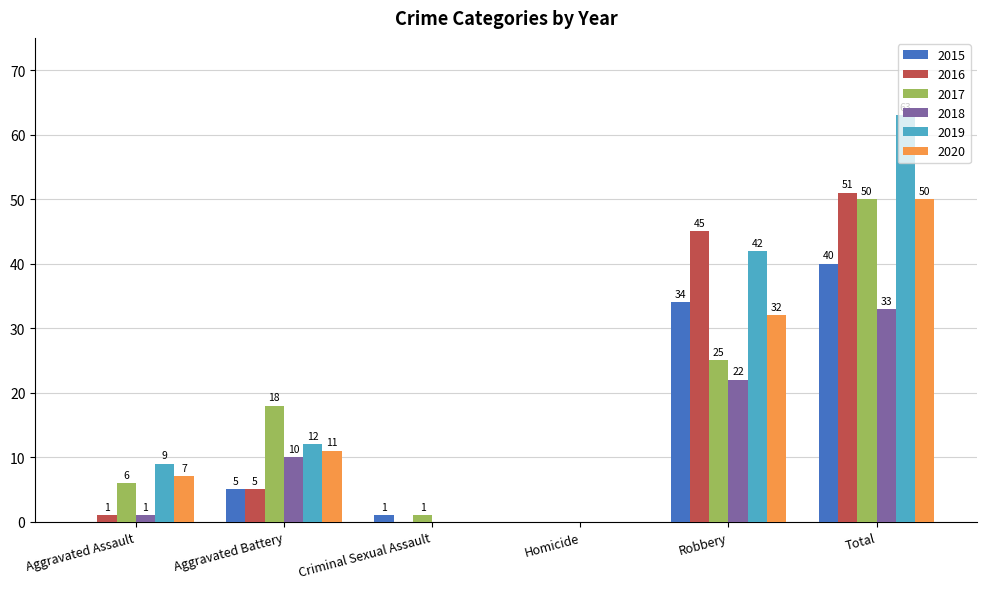

What is the spread (max minus min) of values at Robbery?

23